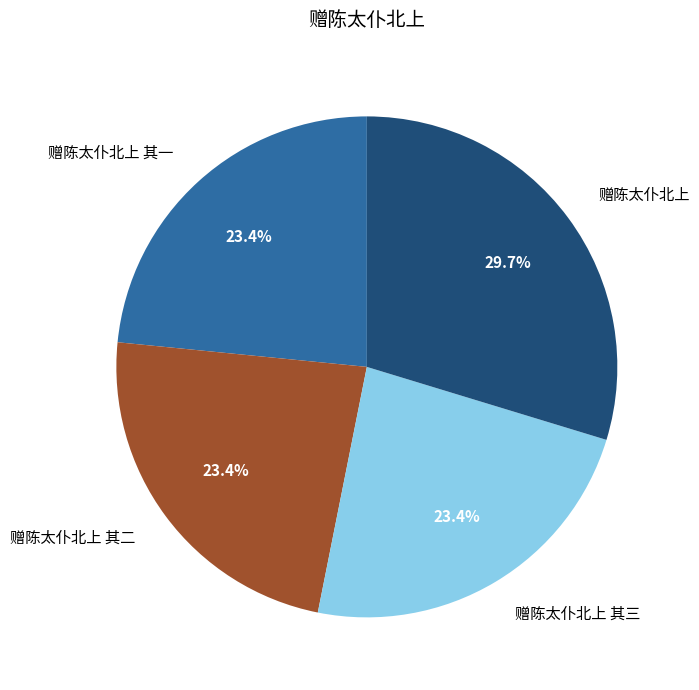

The 赠陈太仆北上 slice represents 20% of the pie. True or false?

False